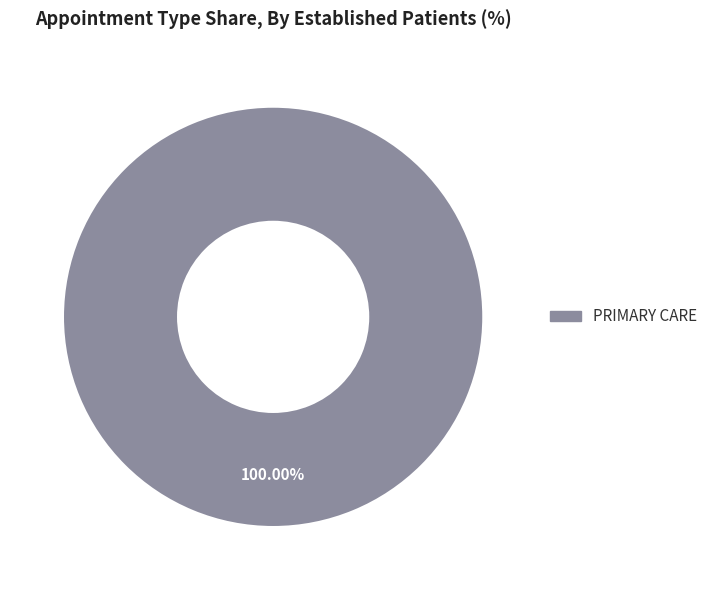

Which slice represents more than half of the pie?

PRIMARY CARE